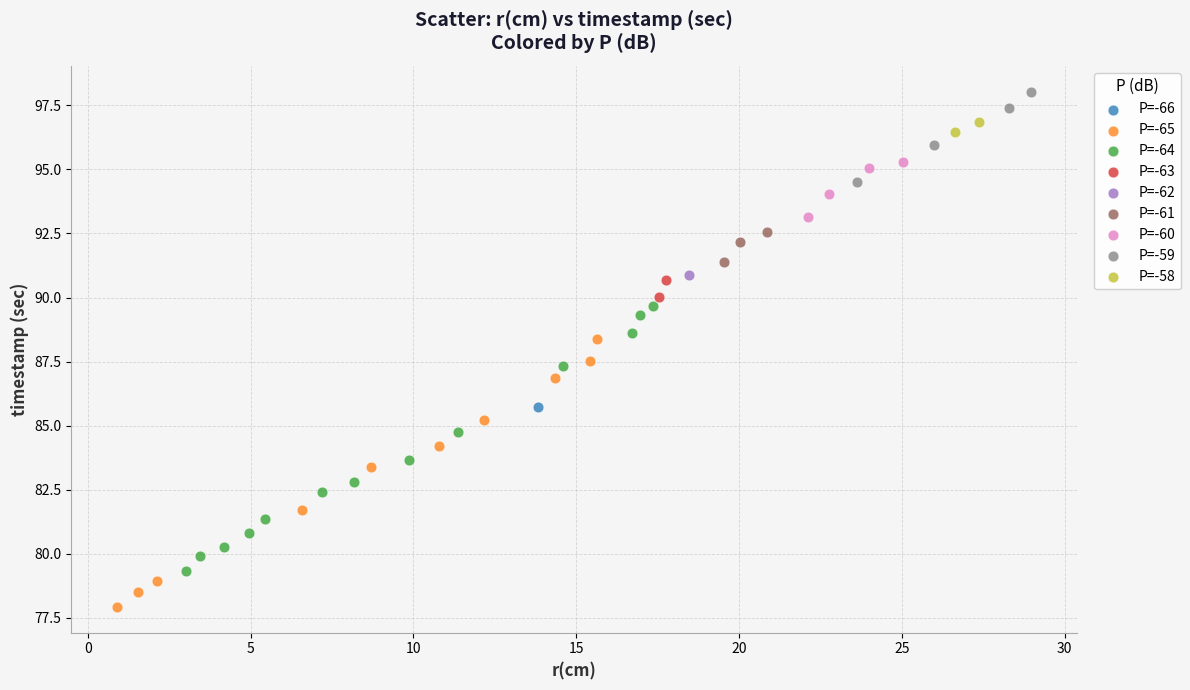

What are all the series names shown in the legend?

P=-66, P=-65, P=-64, P=-63, P=-62, P=-61, P=-60, P=-59, P=-58